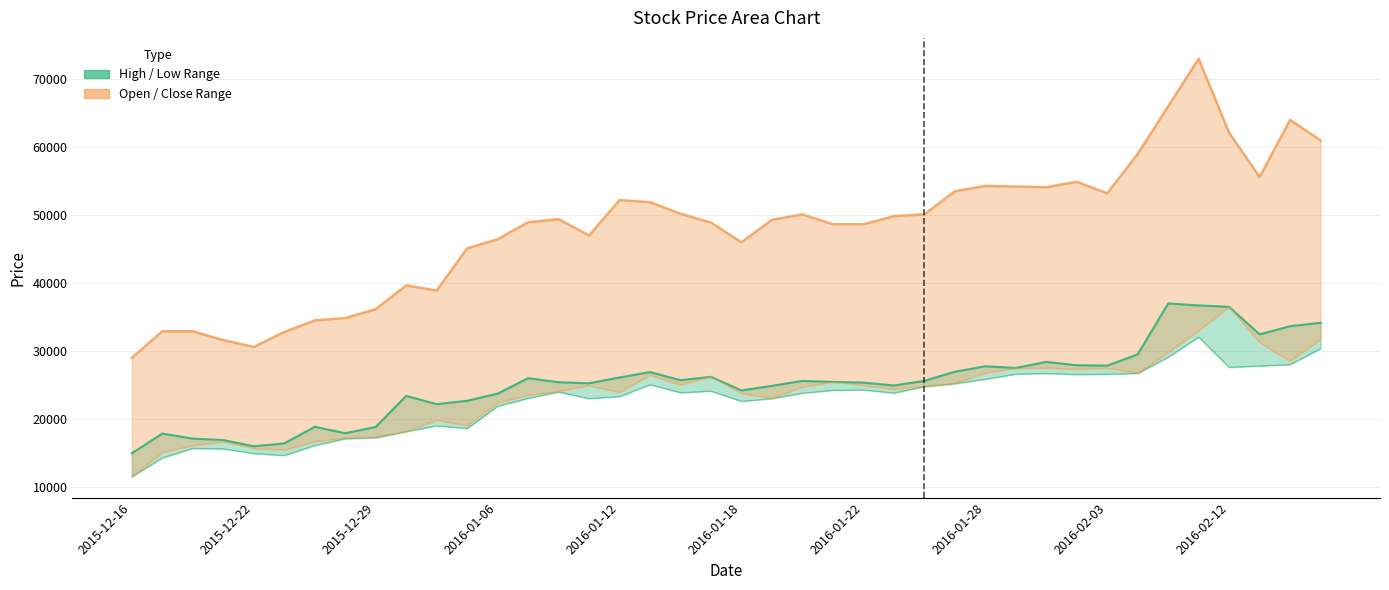

Where is Low nearest to the value 21775?

2016-01-06